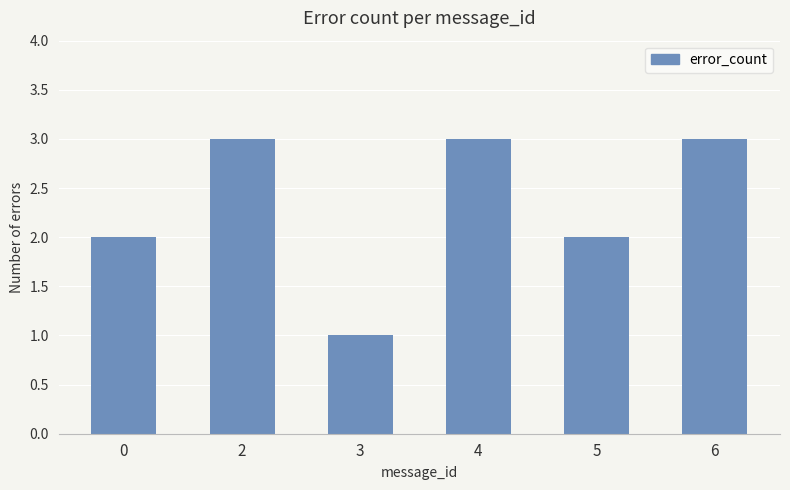

What is the maximum value shown in the chart?

3